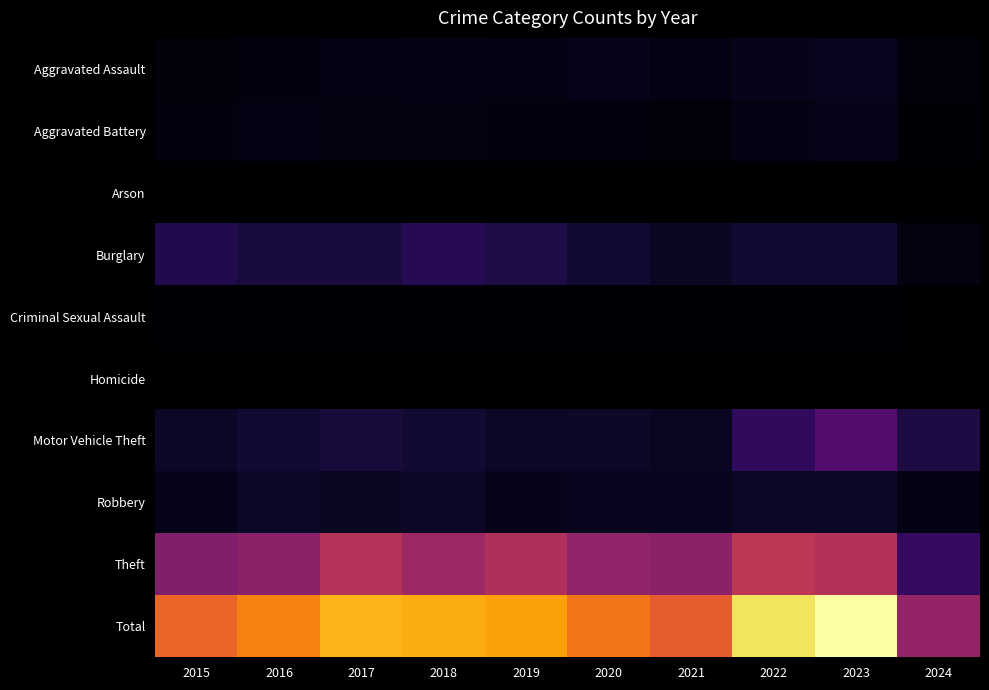

At which category is the sum across all series the highest?

2023